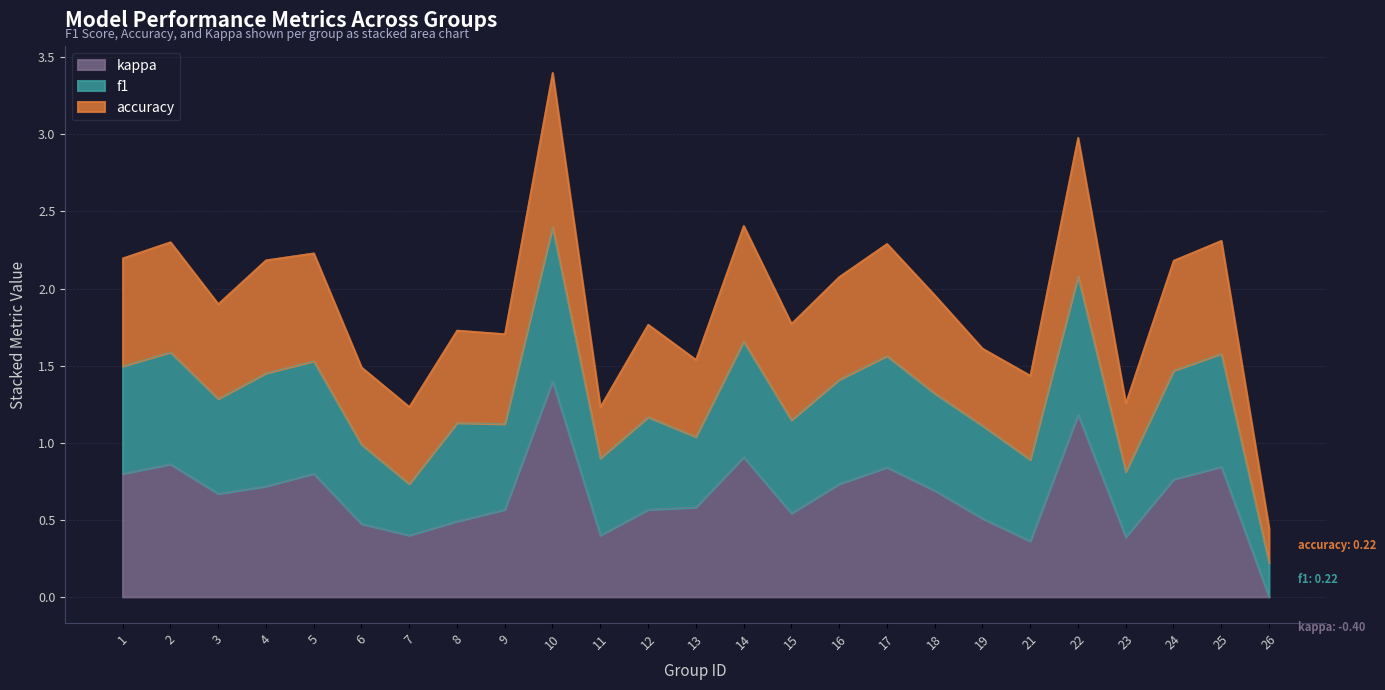

The kappa series shows 1.2 at 22. True or false?

True